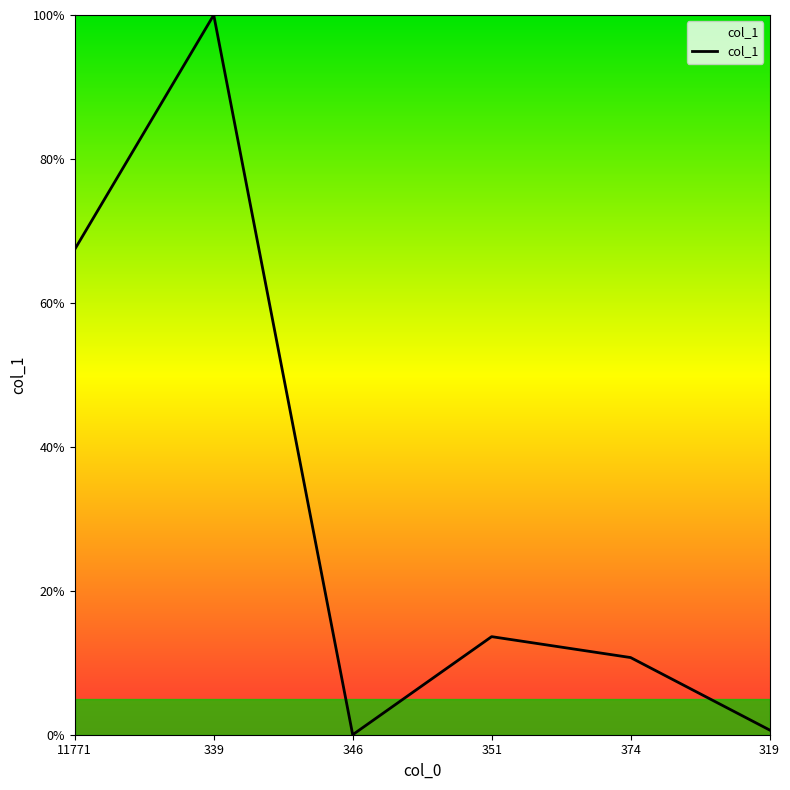

How many positive values are there?

5